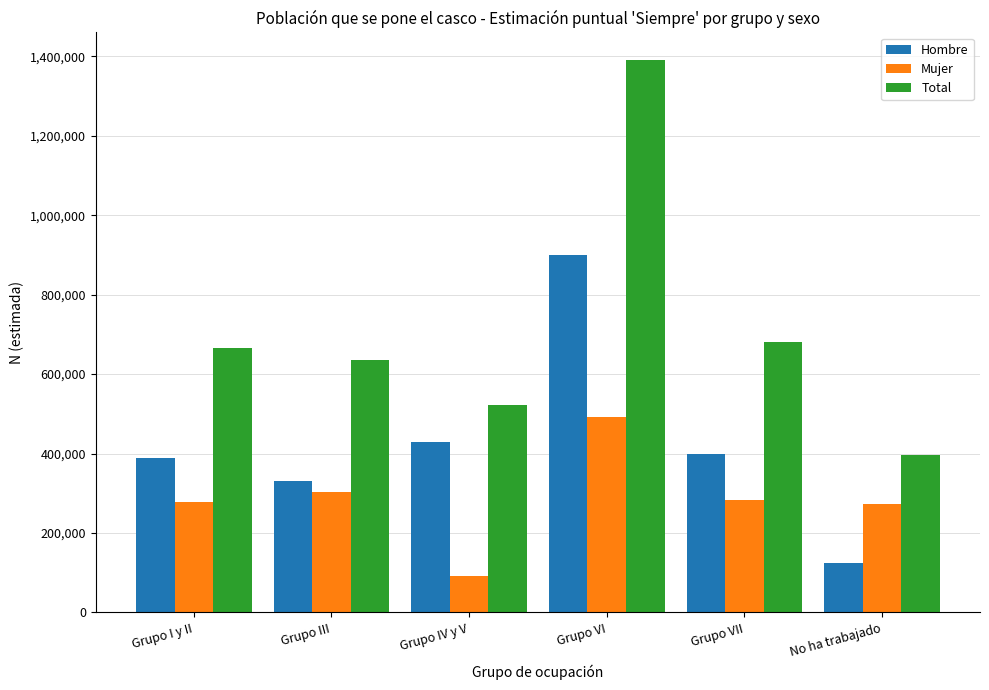

What is the total value across all series at Grupo IV y V?

1042842